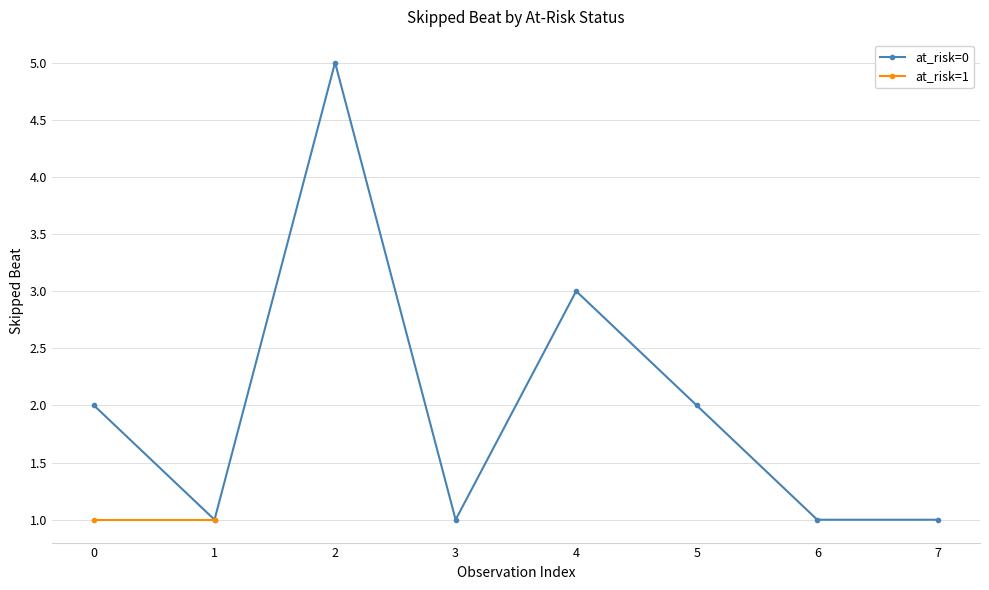

The value of at_risk=0 at 0 is 2. True or false?

True